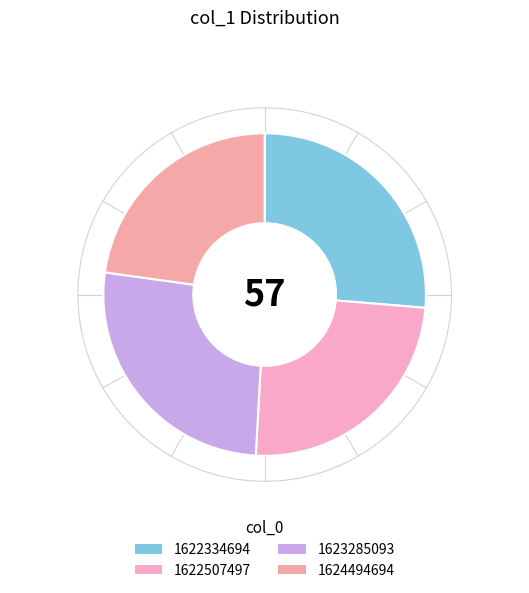

How many slices are in this pie chart?

4